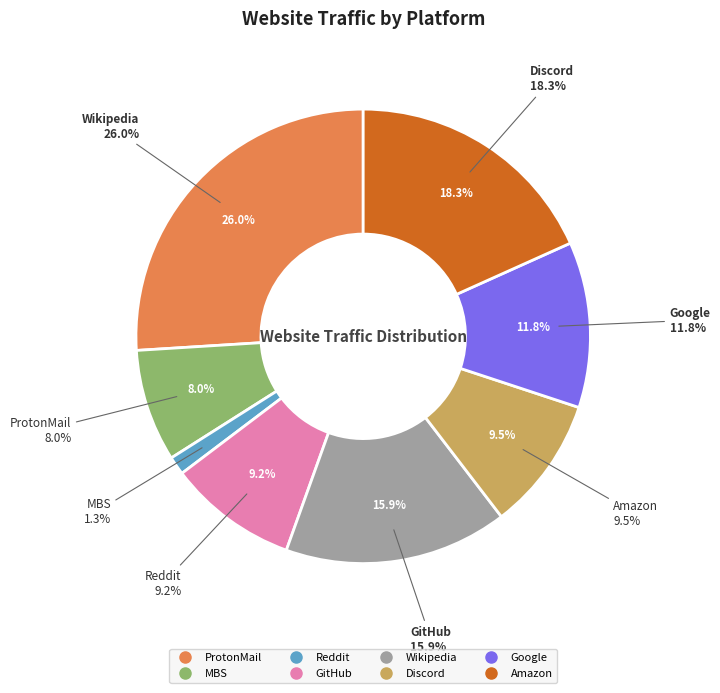

Combined, what portion of the pie is Amazon and ProtonMail?

44.3%